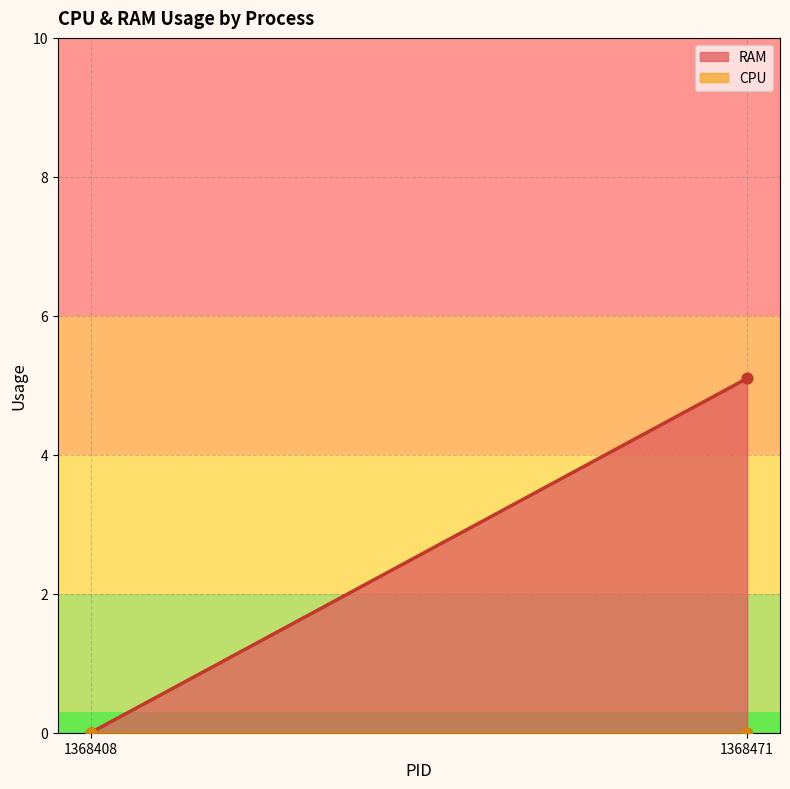

What are all the series names shown in the legend?

CPU, RAM